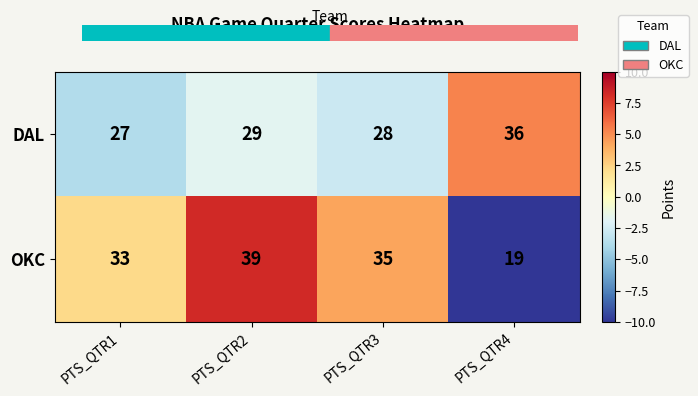

What is the difference between the maximum and minimum values in the DAL series?

9